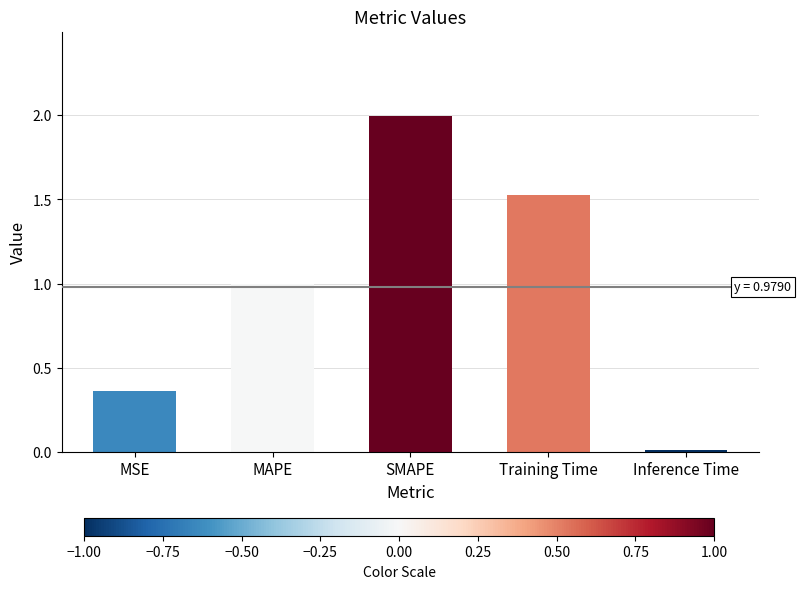

What is the change in value from MSE to Inference Time?

-0.4